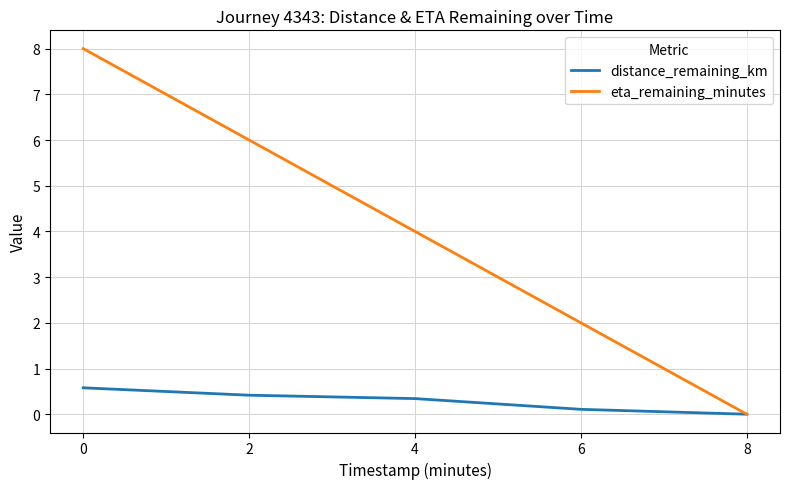

What is the average value of the distance_remaining_km series?

0.3